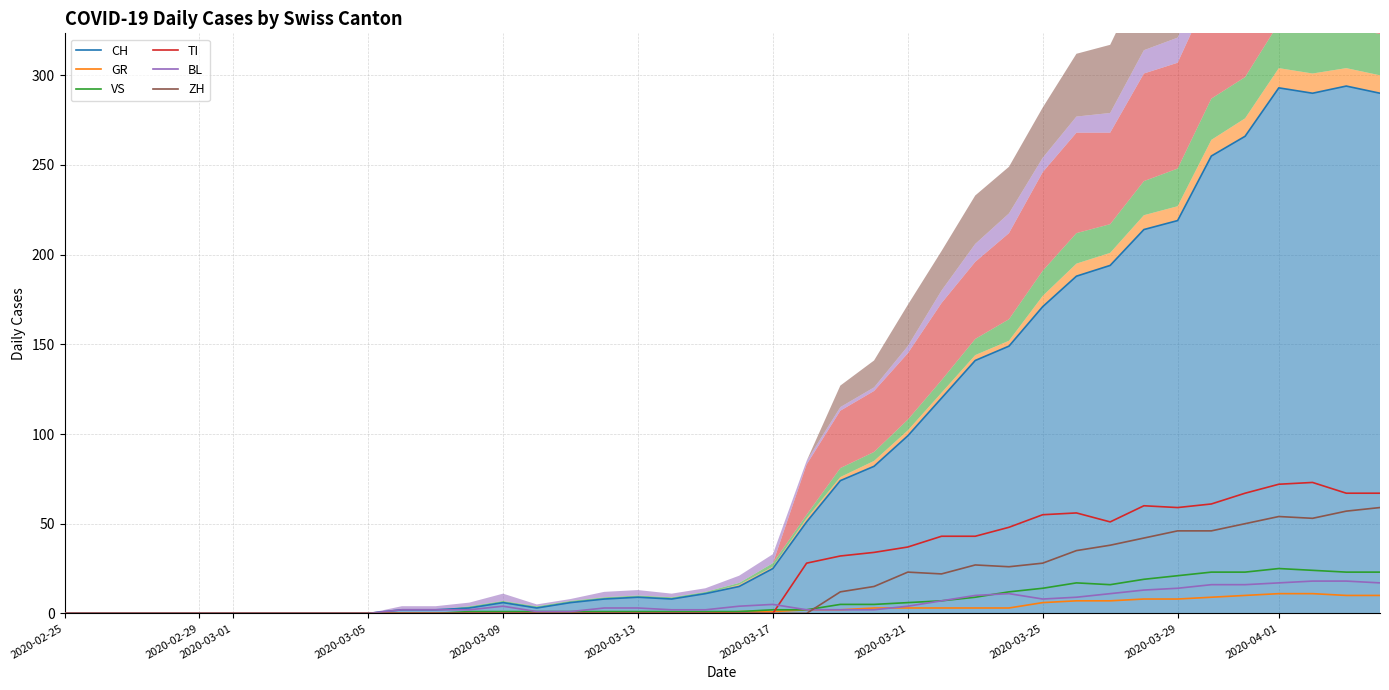

True or false: BL and VS intersect in this chart.

True